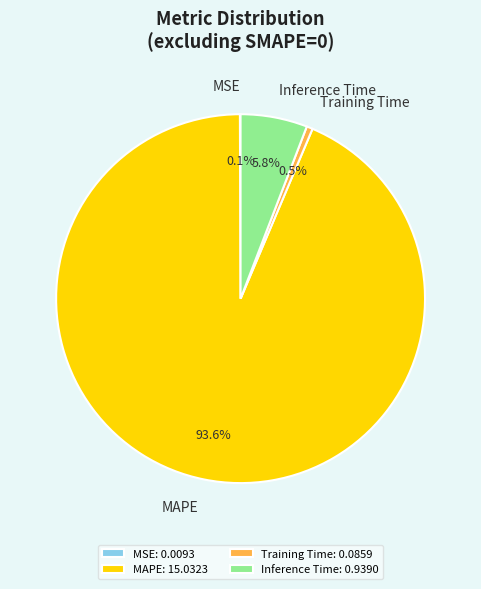

What percentage is NOT represented by Training Time?

99.5%